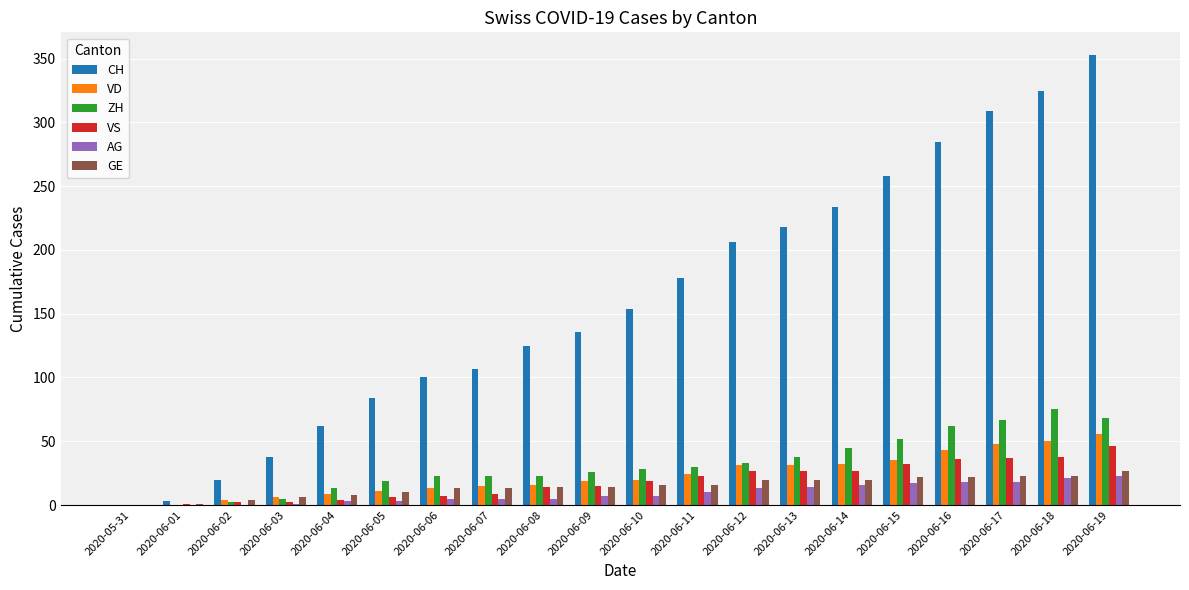

Which series changed the most between 2020-06-07 and 2020-06-17?

CH